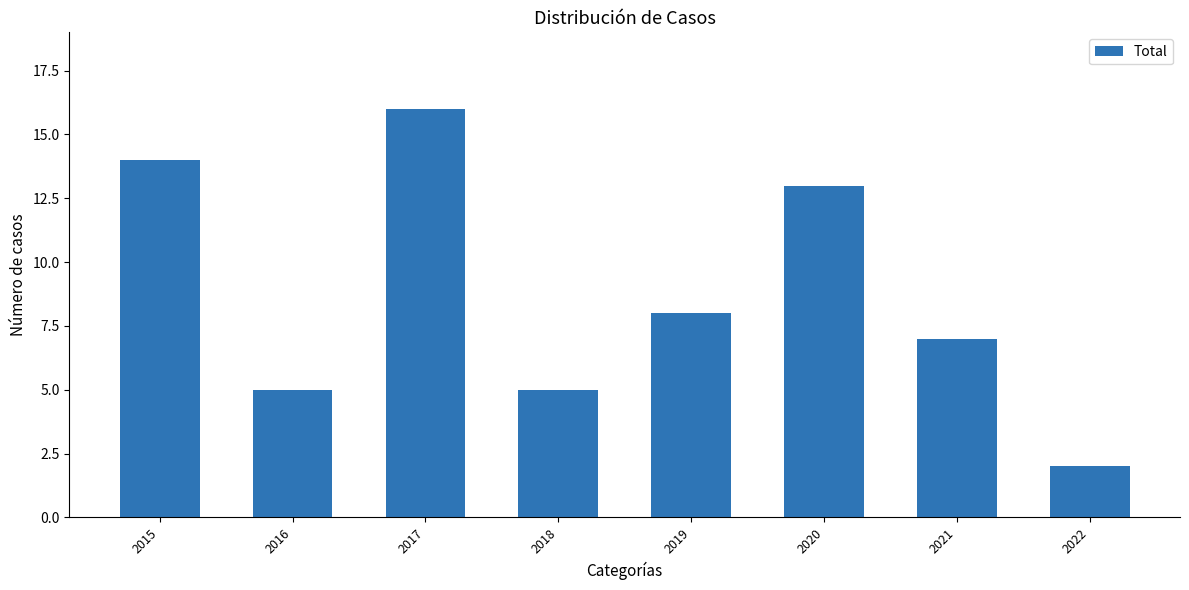

What is the difference between the maximum and minimum values?

14